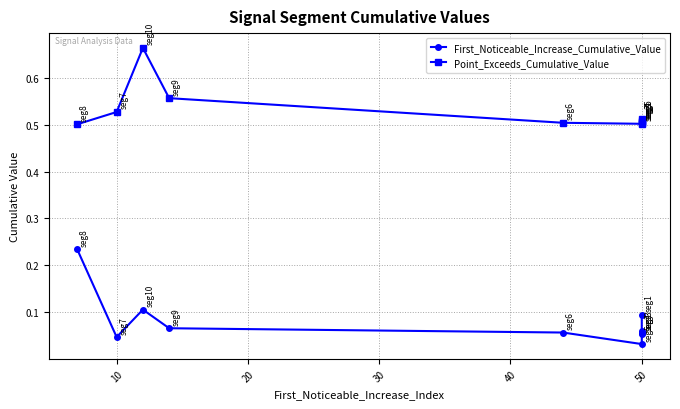

Which series has the largest total across all categories?

Point_Exceeds_Cumulative_Value